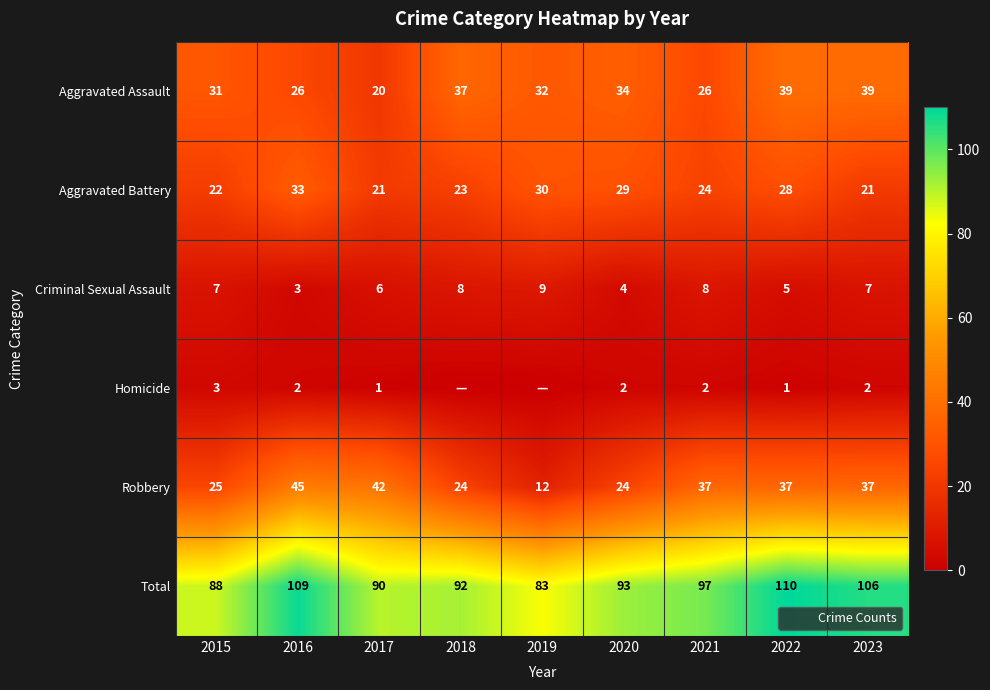

Which has a higher value, 2020 or 2015?

2020